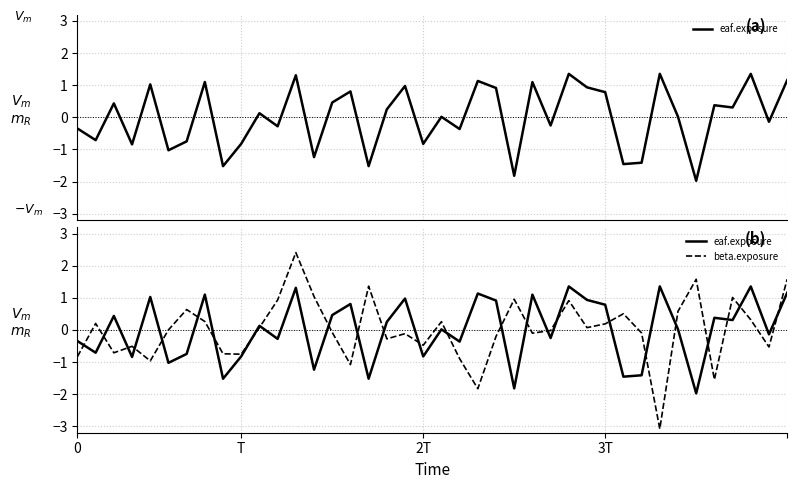

How many intersections are there between eaf.exposure and beta.exposure?

25